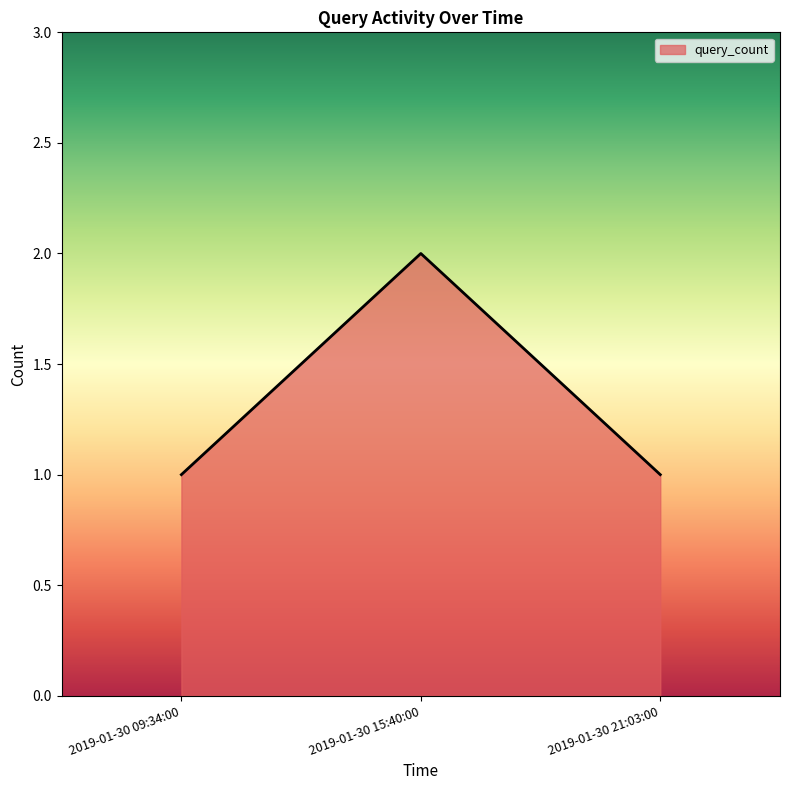

What position from the left is 2019-01-30 15:40:00?

2